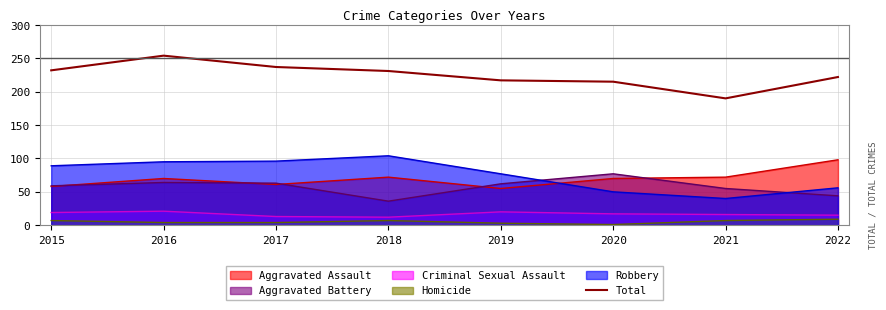

Is the value of Aggravated Battery at 2019 greater than the value of Total at 2021?

No